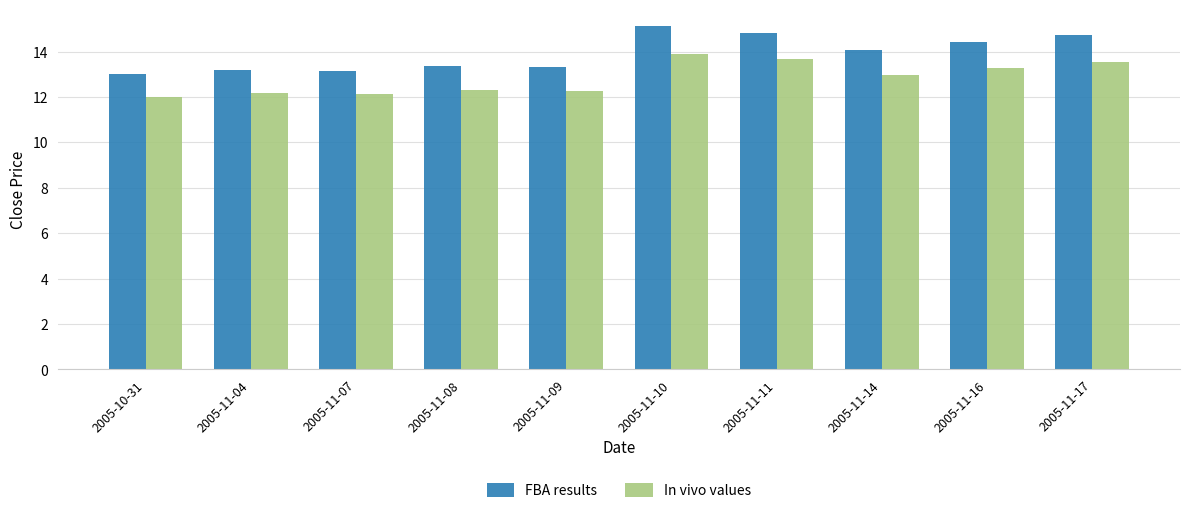

What is the sum of the FBA results values at 2005-11-10 and 2005-11-09?

28.4